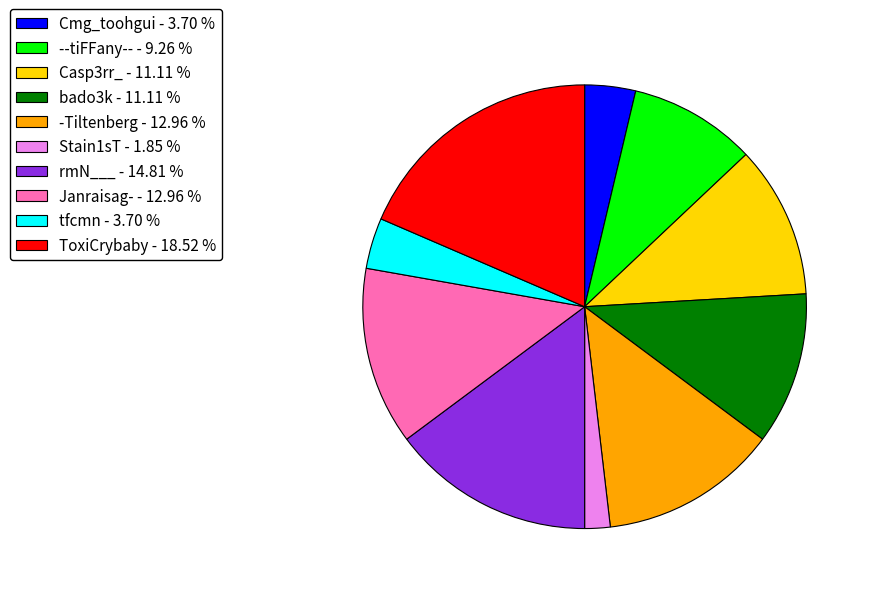

Count the number of slices in the pie.

10